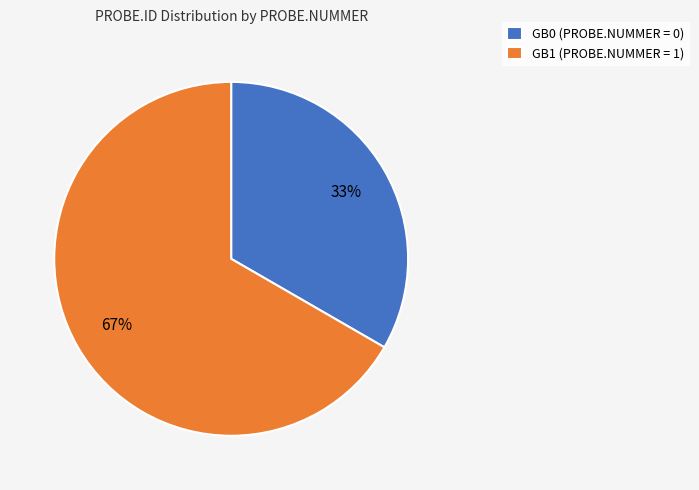

Is GB0 the majority of the pie?

No